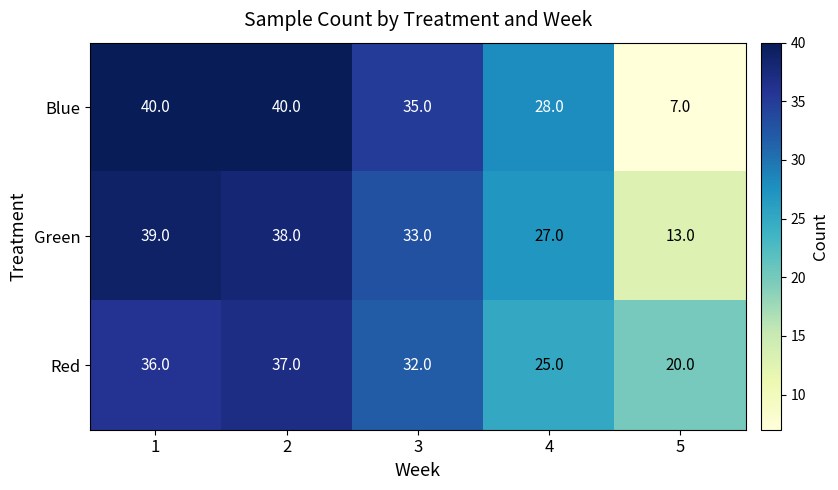

At which label does Blue reach its minimum?

5